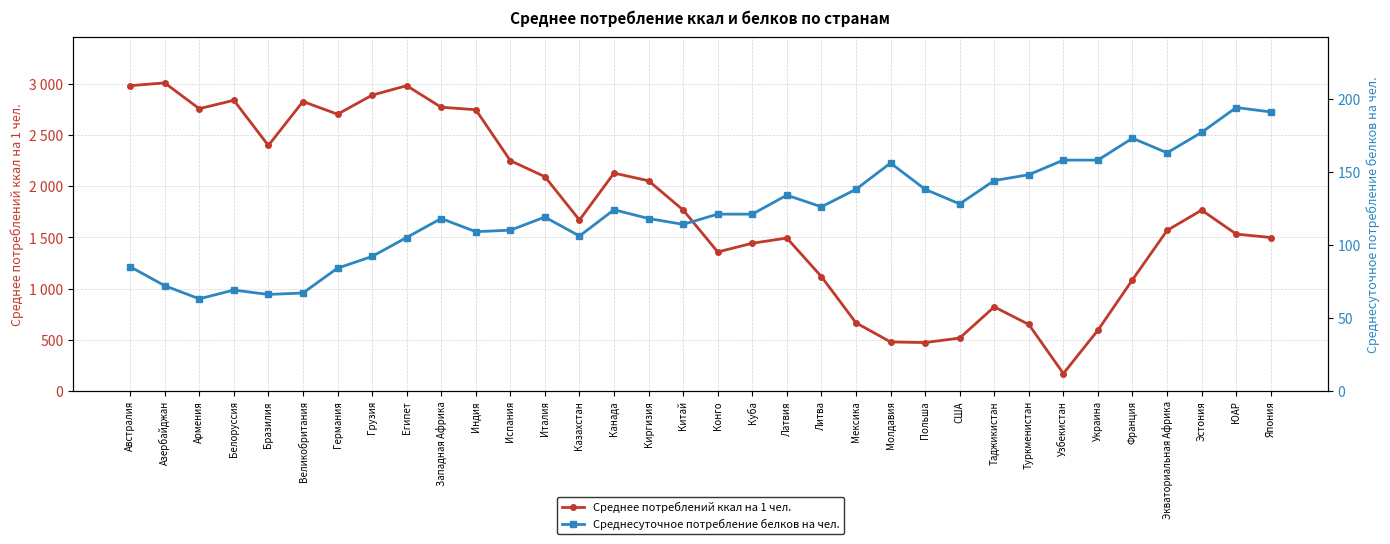

At which category does the chart reach its minimum across all series?

Армения